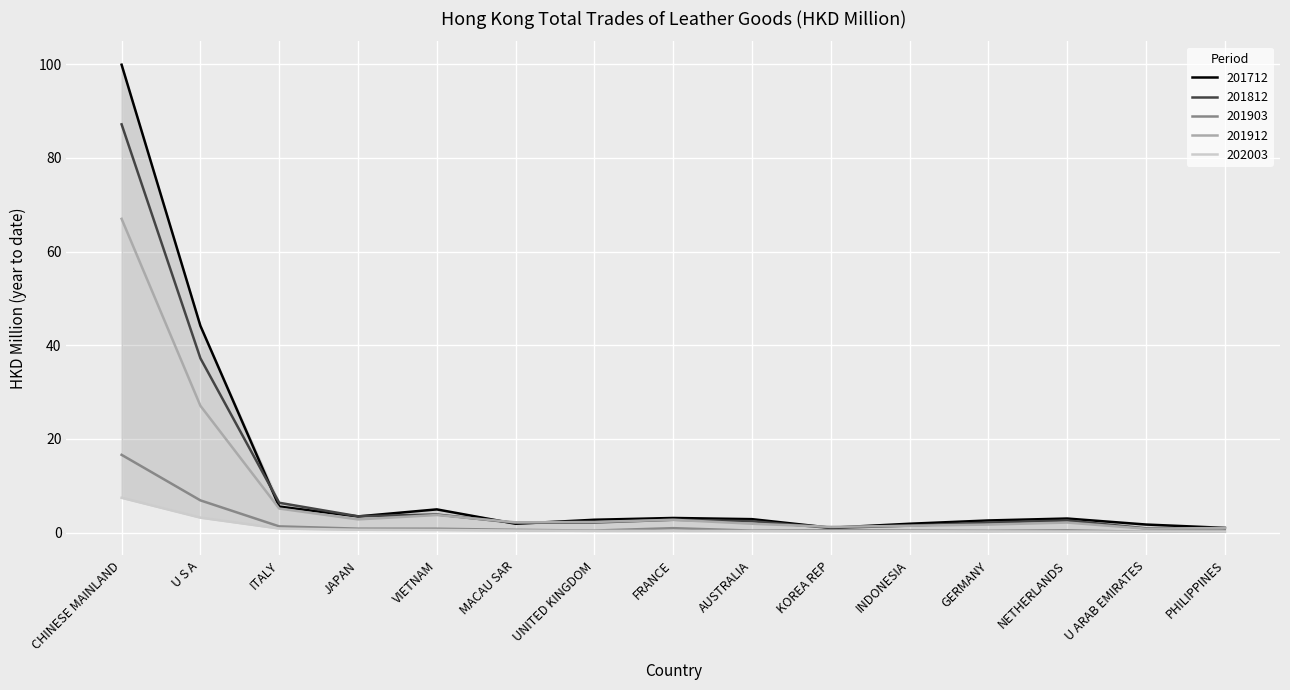

What is the total value across all series at VIETNAM?

14.0